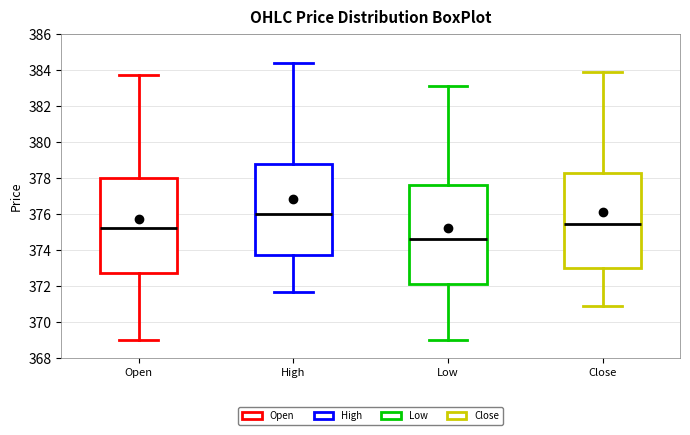

Reading left to right, read every box against the y-axis: the position of its median line, the range the box covers, and the ends of its whiskers. The values are not printed on the chart, so give them approximately, as read against the axis.

Open: median 375.2, box 372.8 to 378.0, whiskers 369.0 to 383.8
High: median 376.0, box 373.8 to 378.8, whiskers 371.8 to 384.4
Low: median 374.6, box 372.2 to 377.6, whiskers 369.0 to 383.2
Close: median 375.4, box 373.0 to 378.4, whiskers 371.0 to 384.0